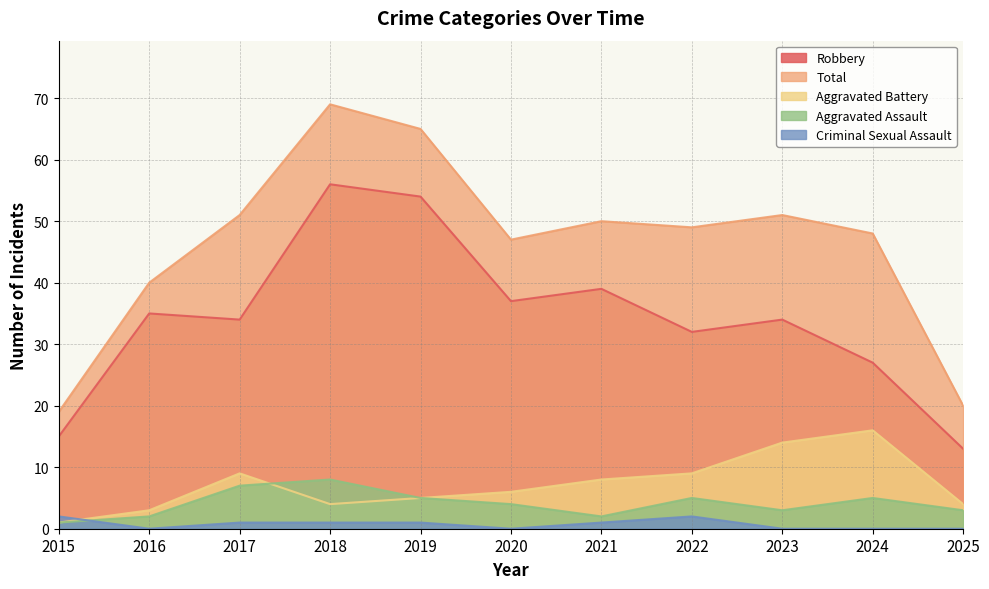

Is the value of Total at 2022 greater than the value of Criminal Sexual Assault at 2015?

Yes